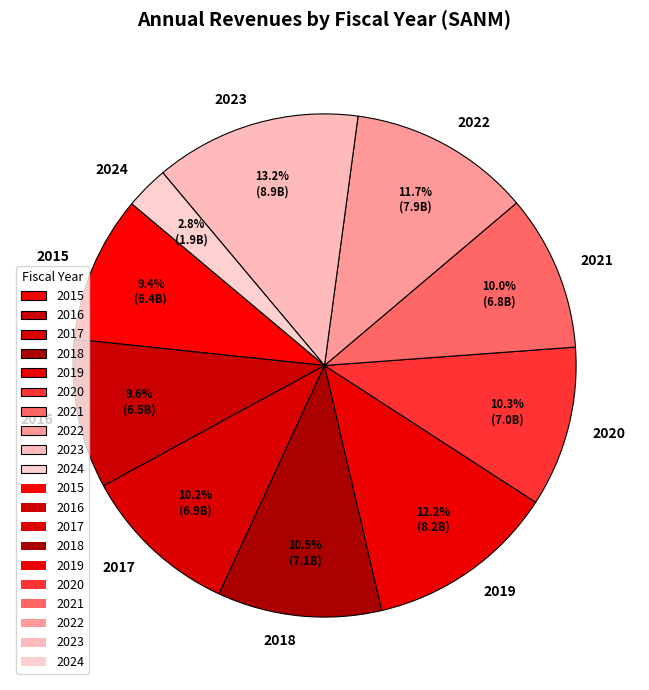

How many slices are in this pie chart?

10